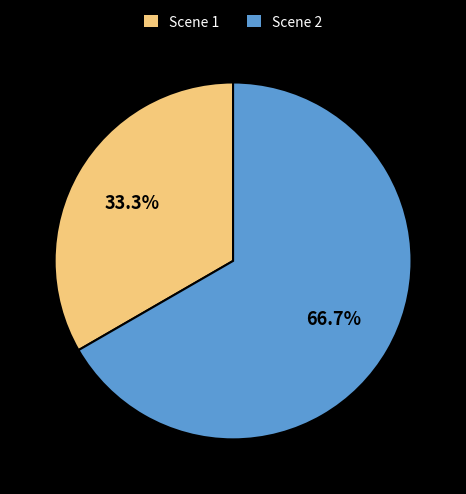

Rank the categories by value from lowest to highest.

Scene 1, Scene 2